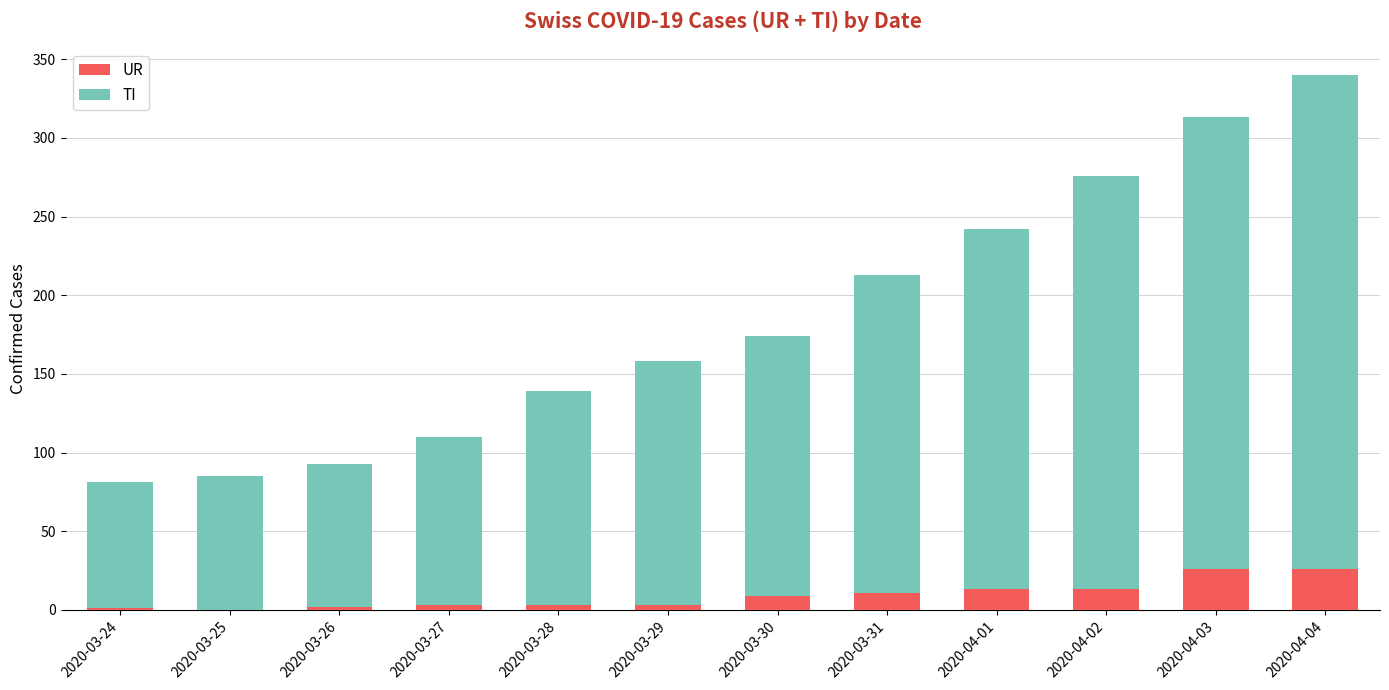

What is the sum of all UR values?

110